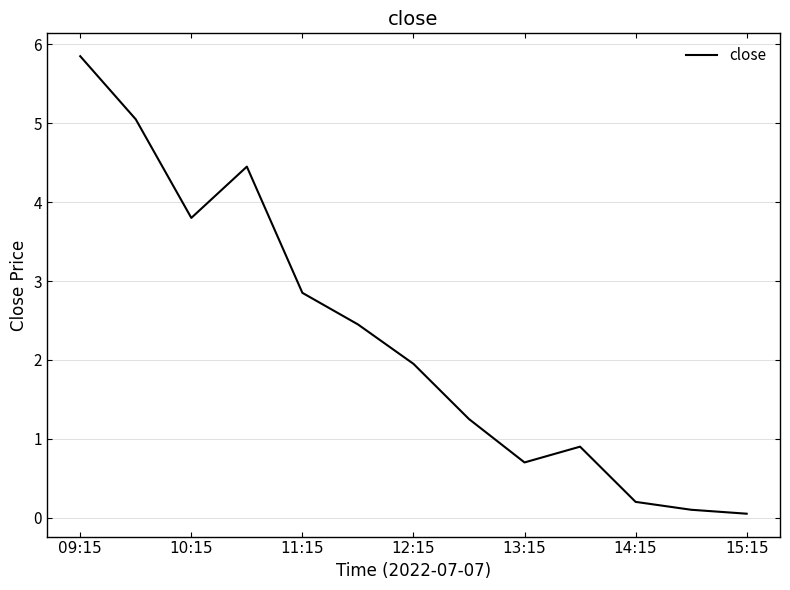

What is the difference between the maximum and minimum values?

5.8